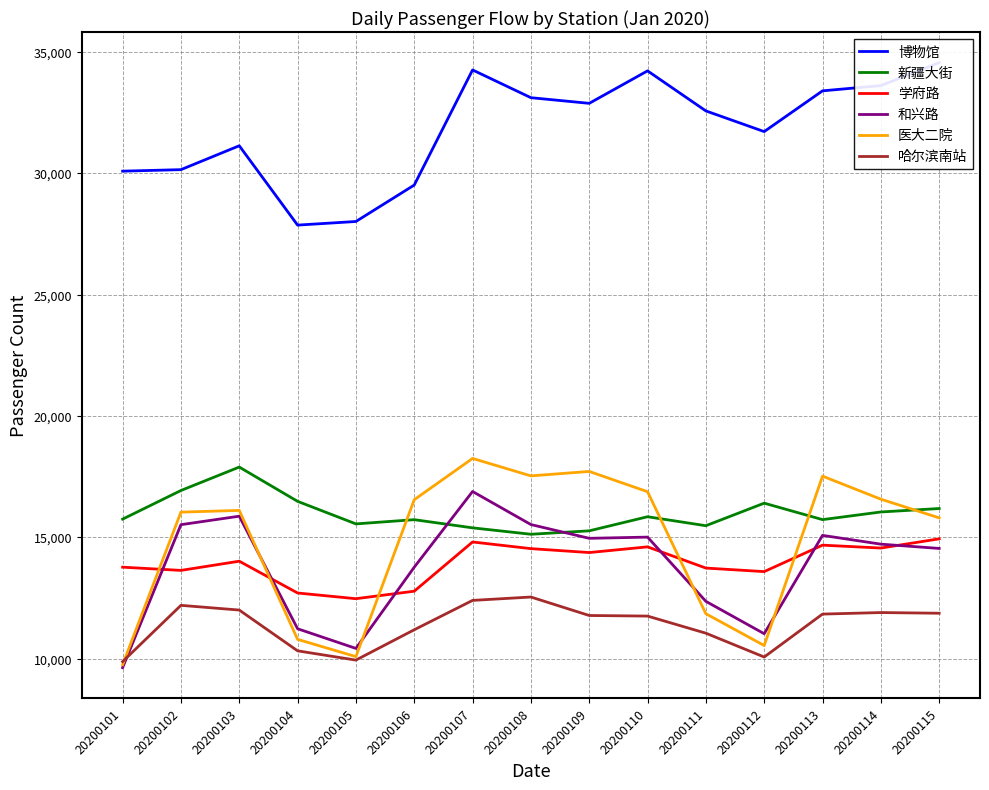

True or false: 哈尔滨南站 and 学府路 cross at least once.

False